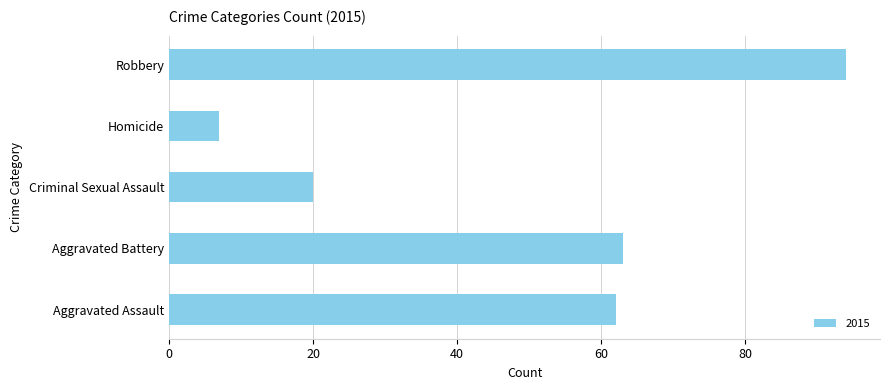

Which category has the lowest value across all series?

Homicide